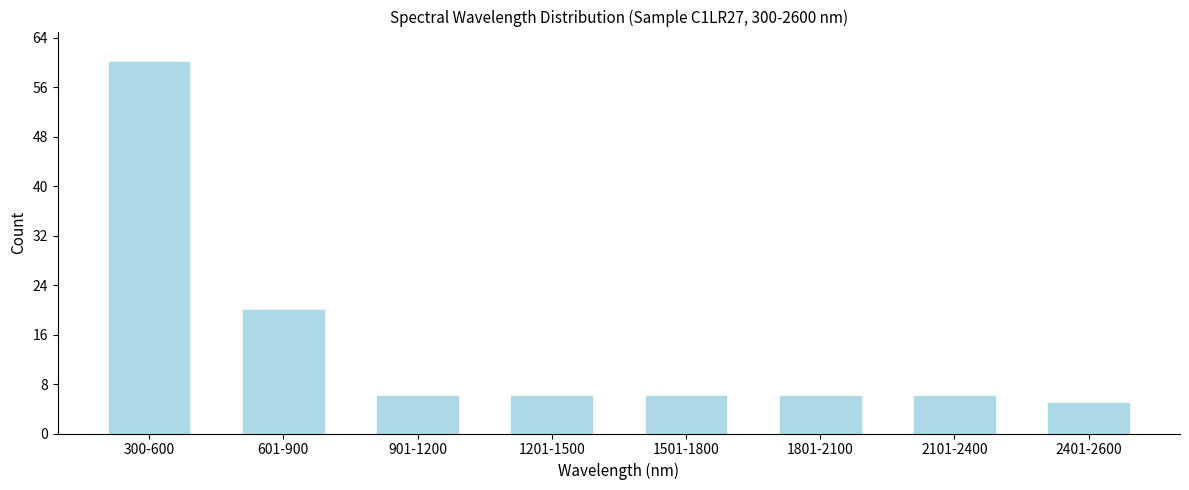

Reading left to right, transcribe all the data shown in this chart.

60	20	6	6	6	6	6	5